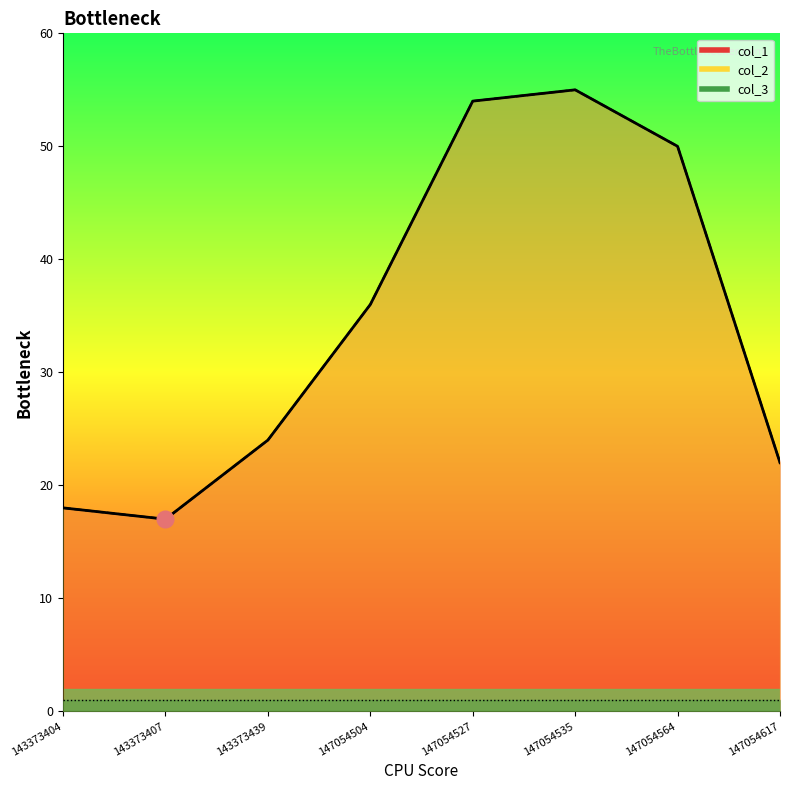

What is the sum of all col_2 values?

276